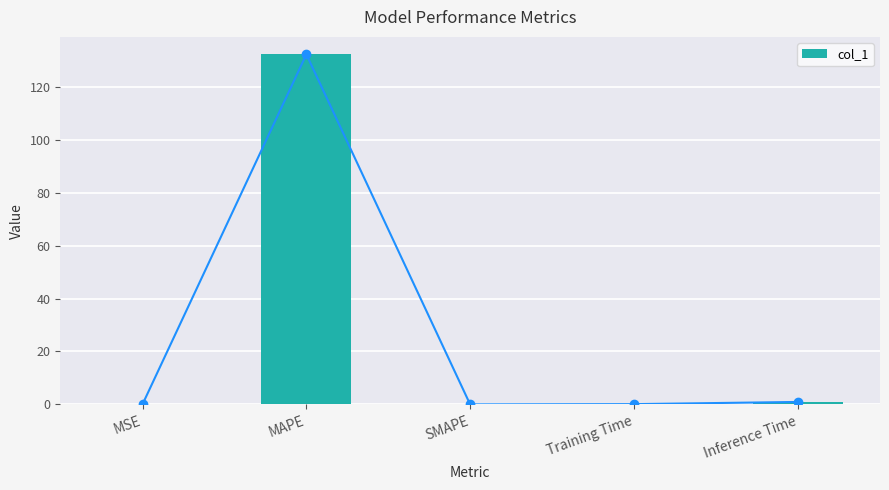

Rank the categories by value from highest to lowest.

MAPE, Inference Time, Training Time, MSE, SMAPE